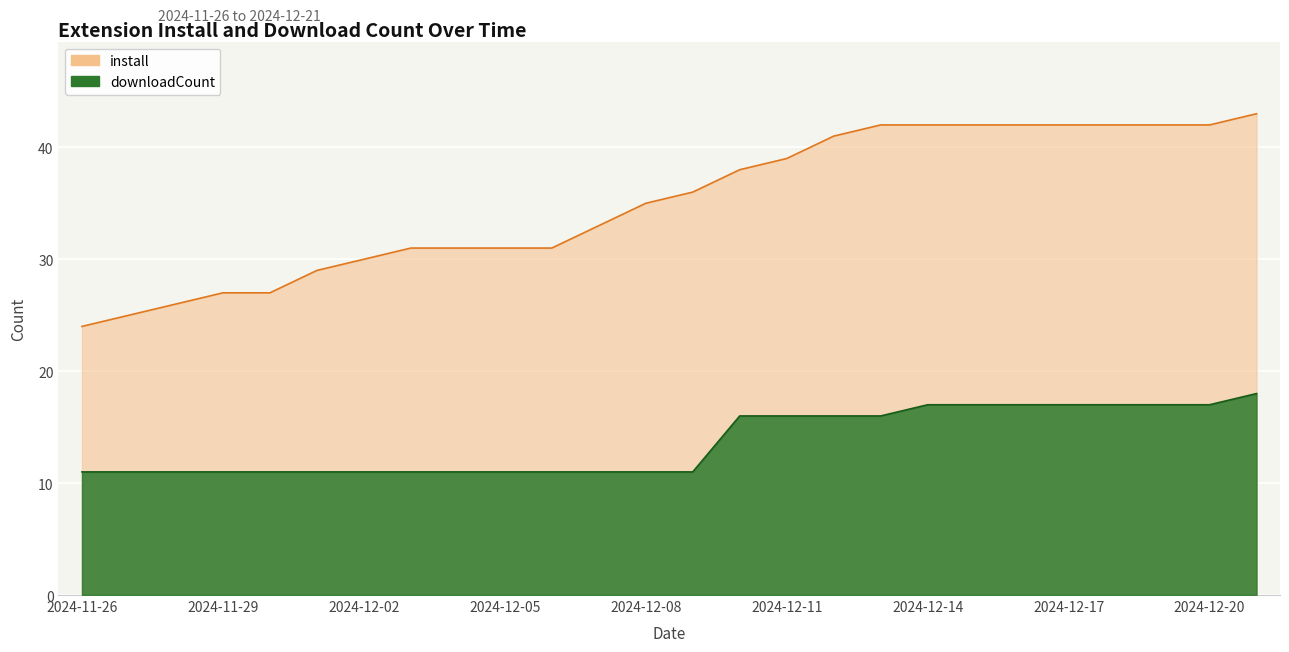

What is the value of the install point at the 12th from the left?

33